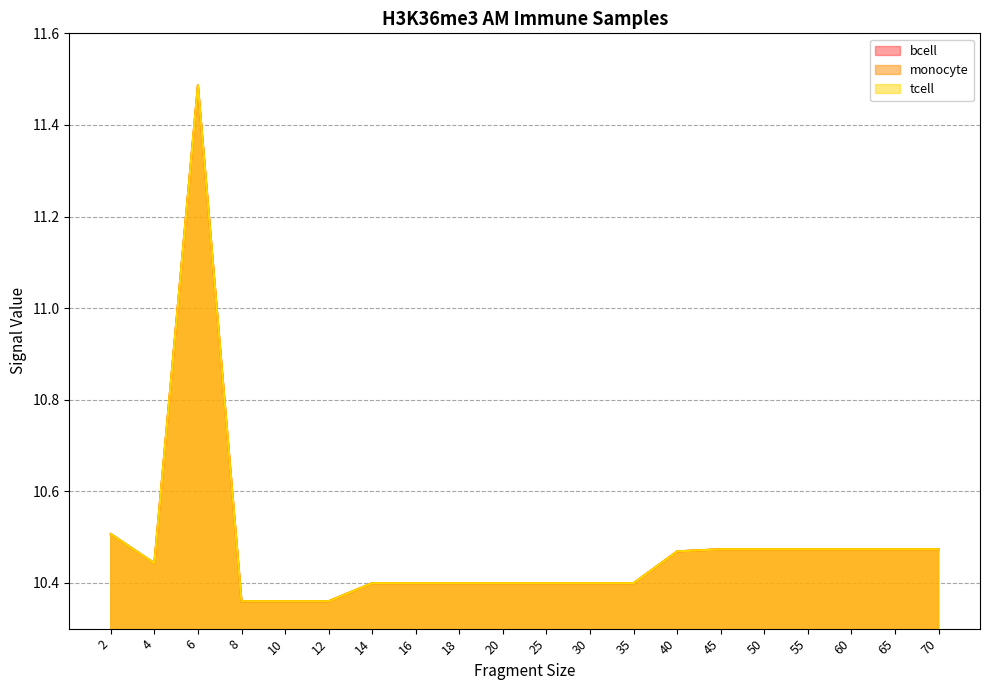

The value of bcell at 30 is 10.4. True or false?

True